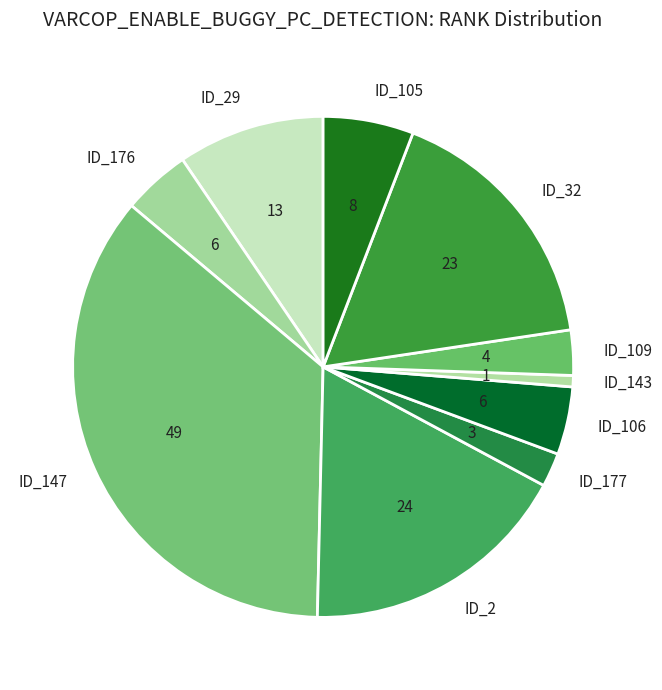

Is there any slice that represents more than half of the pie?

No